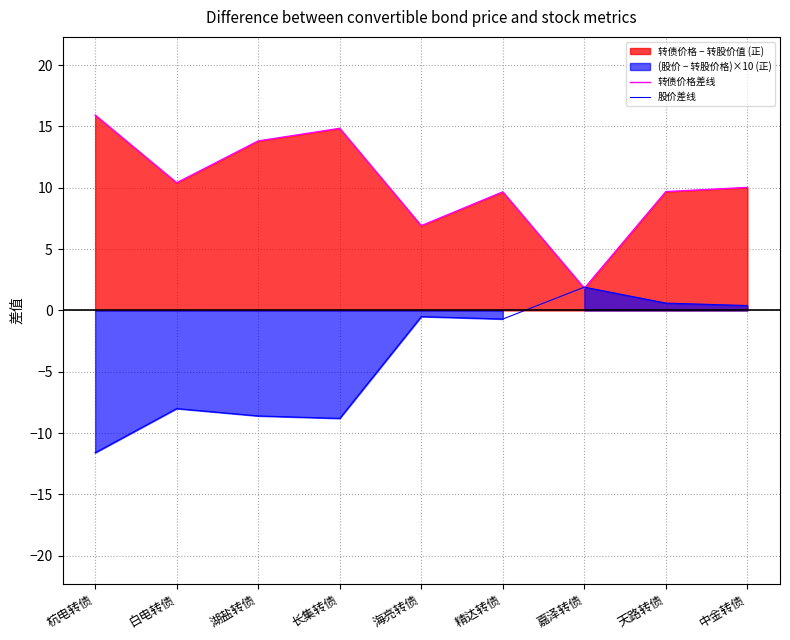

Reading left to right, list all the values displayed in this chart.

转债价格差线: 杭电转债=15.9	白电转债=10.4	湖盐转债=13.8	长集转债=14.8	海亮转债=6.9	精达转债=9.7	嘉泽转债=1.8	天路转债=9.7	中金转债=10.0
股价差线: 杭电转债=-11.6	白电转债=-8.0	湖盐转债=-8.6	长集转债=-8.8	海亮转债=-0.5	精达转债=-0.7	嘉泽转债=1.9	天路转债=0.6	中金转债=0.4